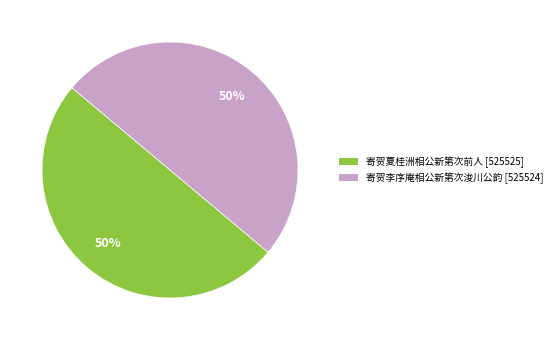

To the nearest percent, what is the combined percentage of 寄贺李序庵相公新第次浚川公韵 and 寄贺夏桂洲相公新第次前人?

100%